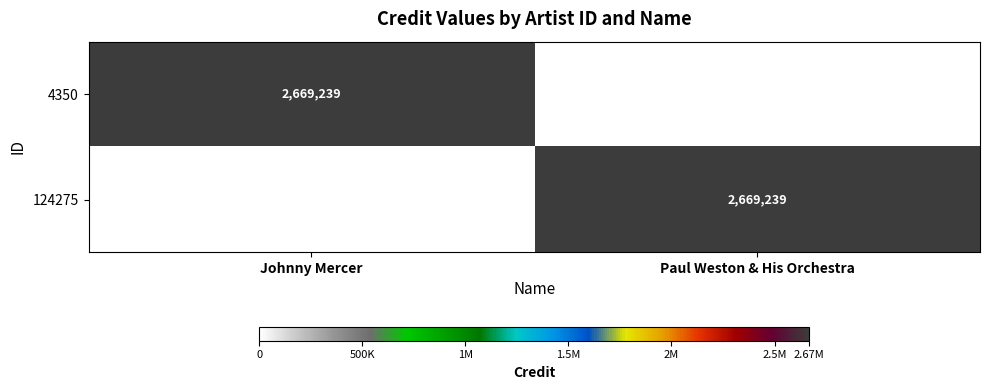

True or false: 4350 has a value of 4008032 at Johnny Mercer.

False